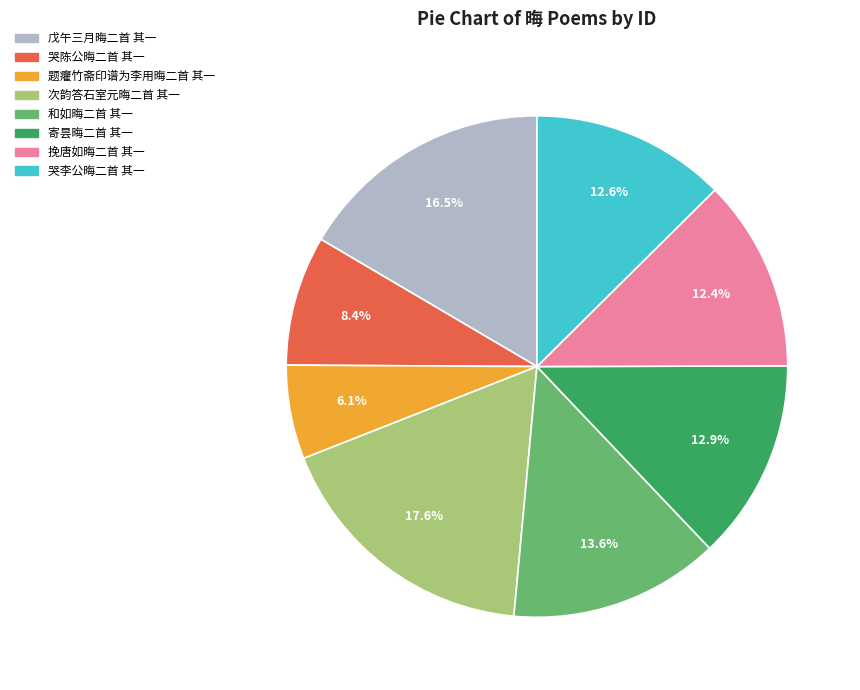

True or false: 哭陈公晦二首 其一 accounts for 8% of the total.

True